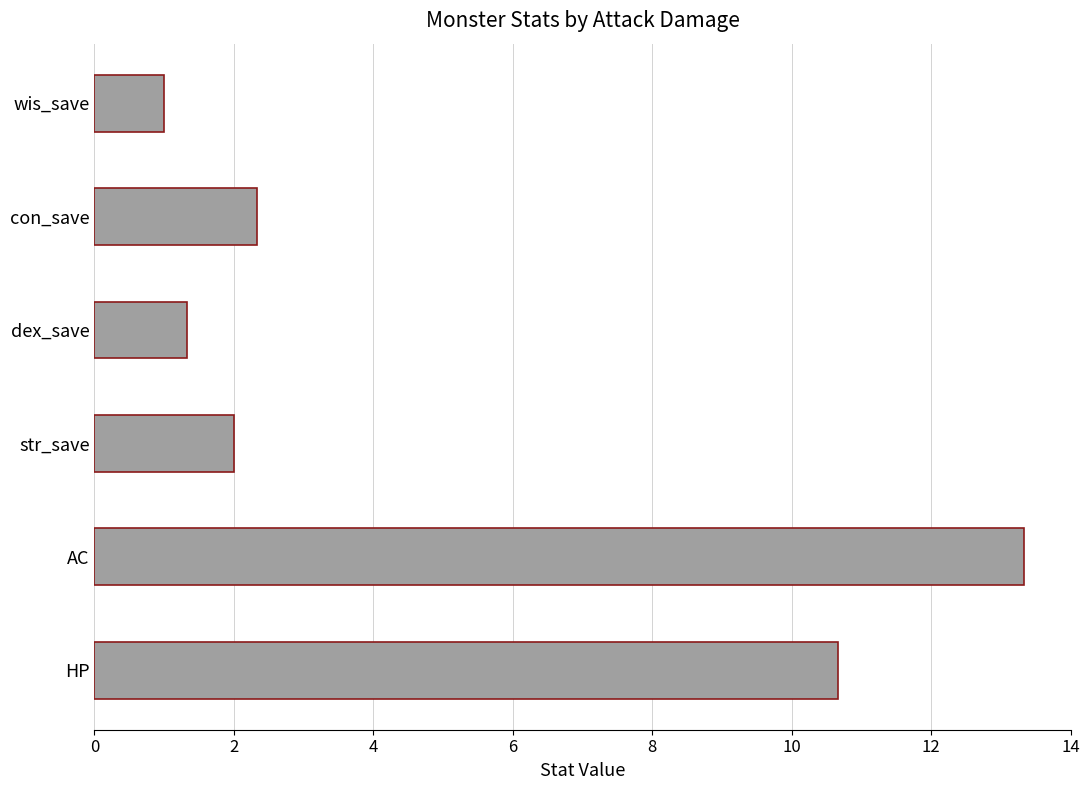

Read the value at HP.

10.7